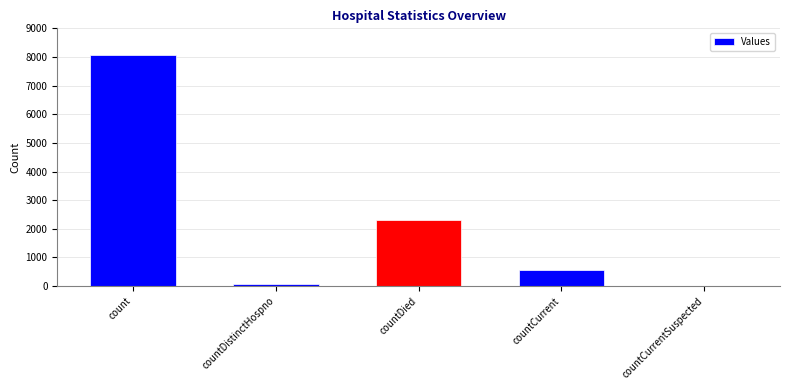

Is it true that the value at countCurrentSuspected is -2703?

False